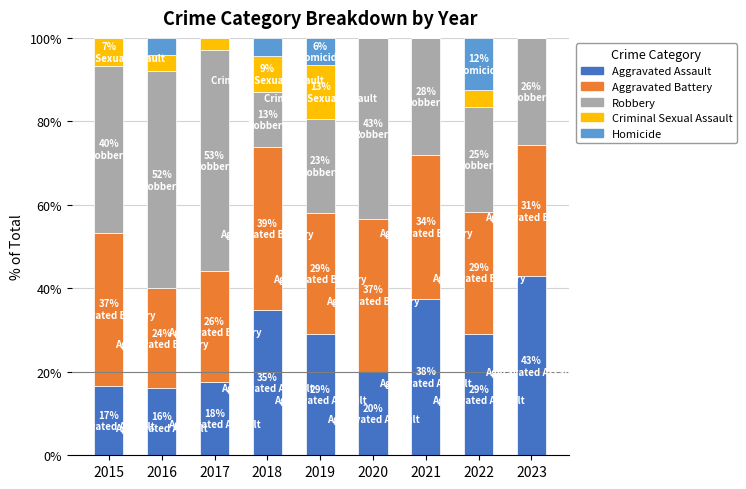

What is the difference between the Aggravated Assault values at 2021 and 2016?

21.5